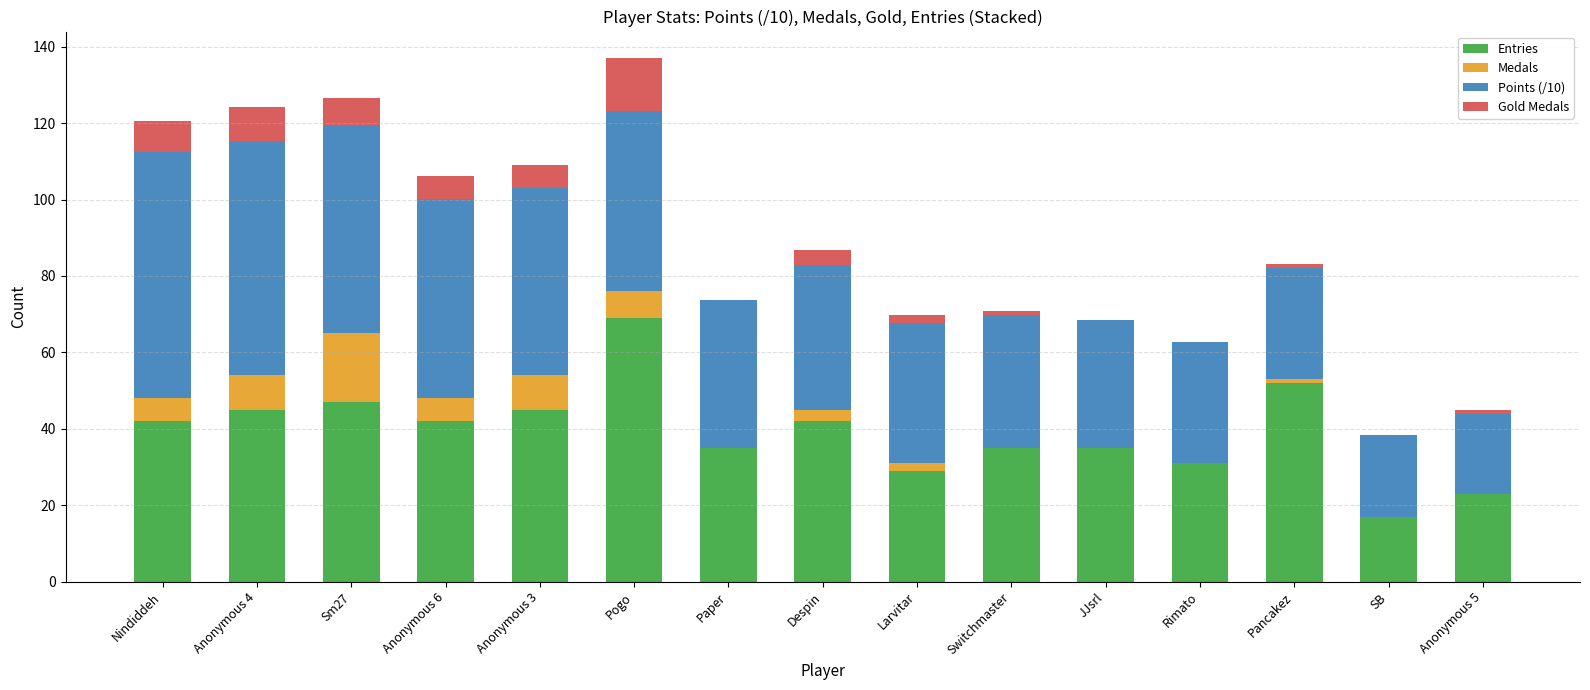

What is the highest value of the Entries series?

69.0